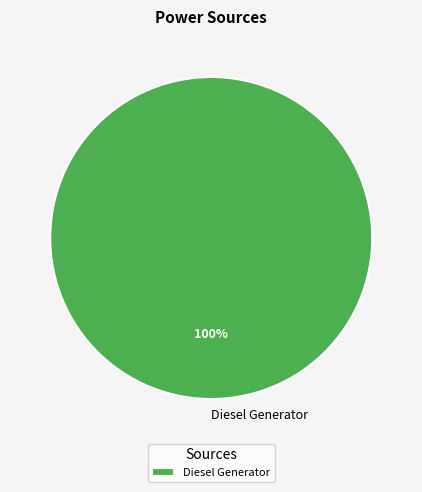

How many segments does this pie chart have?

1